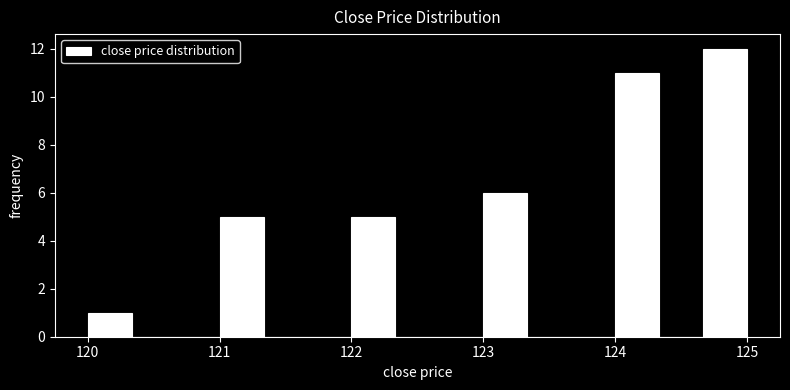

Around what value on the x-axis is the tallest bar? Give the approximate position of its centre, as read against the axis.

124.8